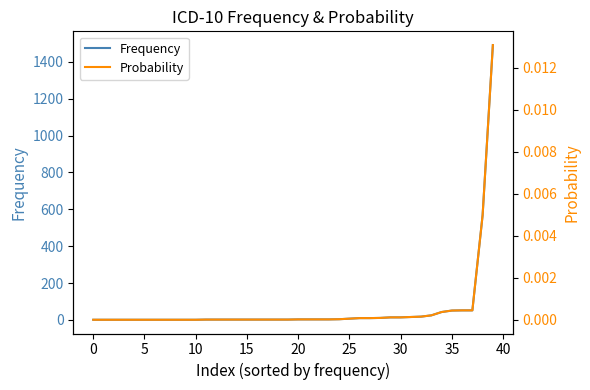

Rank the series at 23 from lowest to highest value.

Probability, Frequency